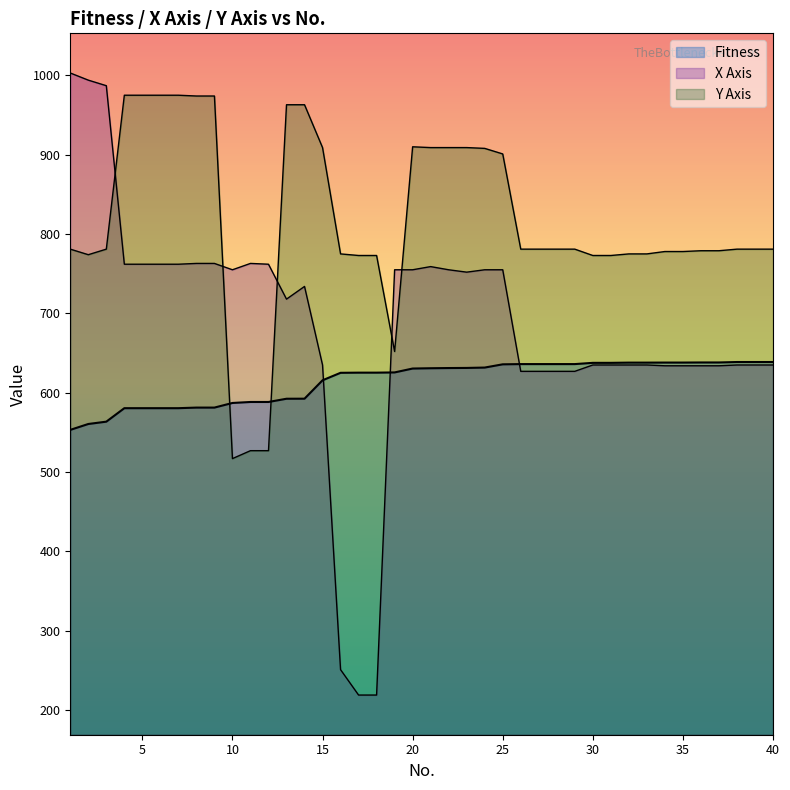

How many intersections are there between Y Axis and X Axis?

5